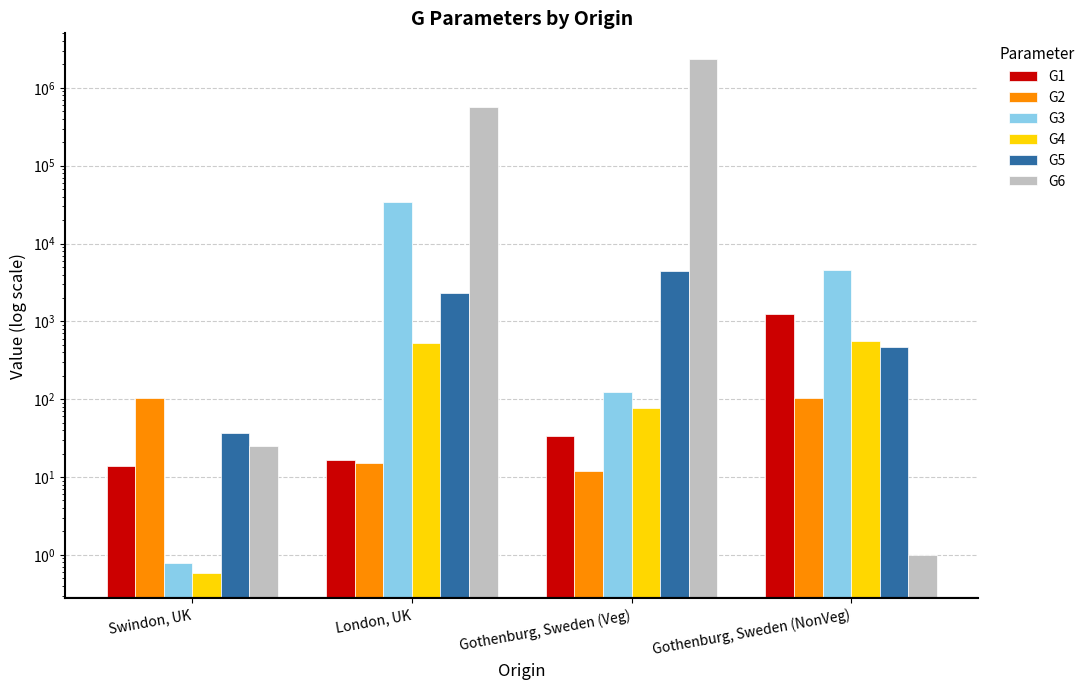

How many distinct data groups are displayed?

6